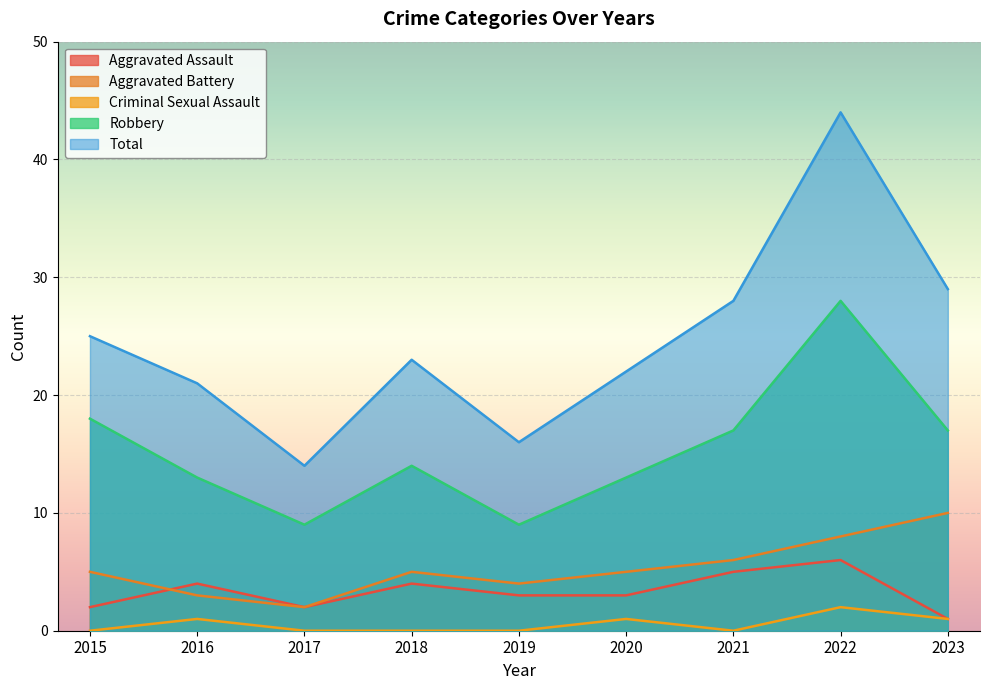

Between 2015 and 2020, which series saw the biggest shift?

Robbery